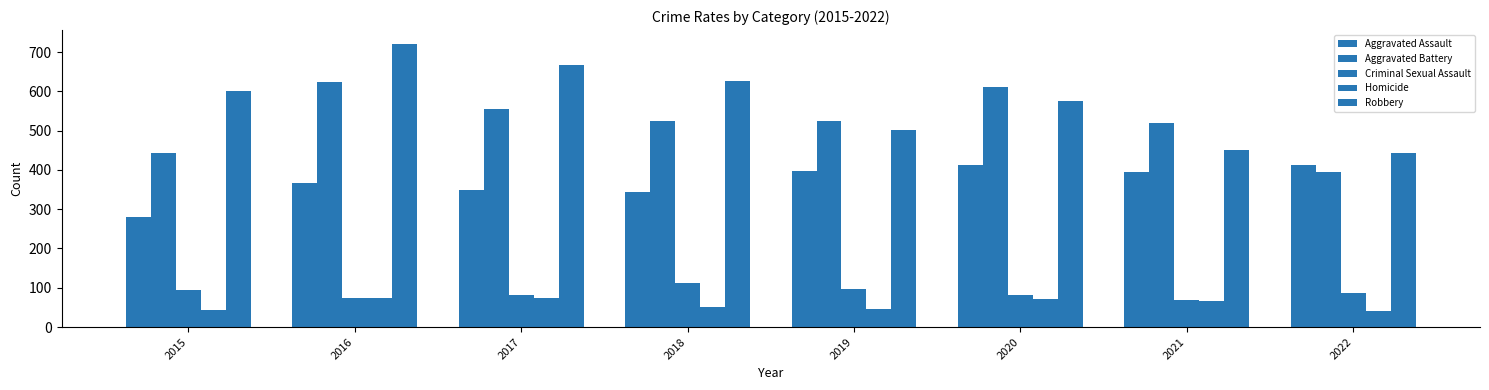

Are the bars horizontal?

No